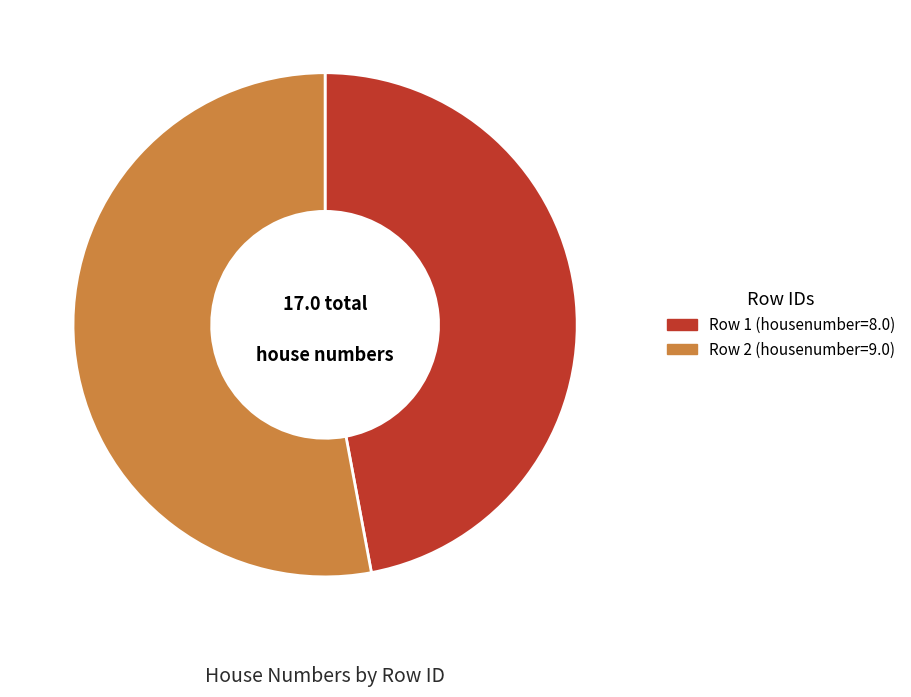

Which slice is the smallest?

Row 1 (housenumber=8.0)